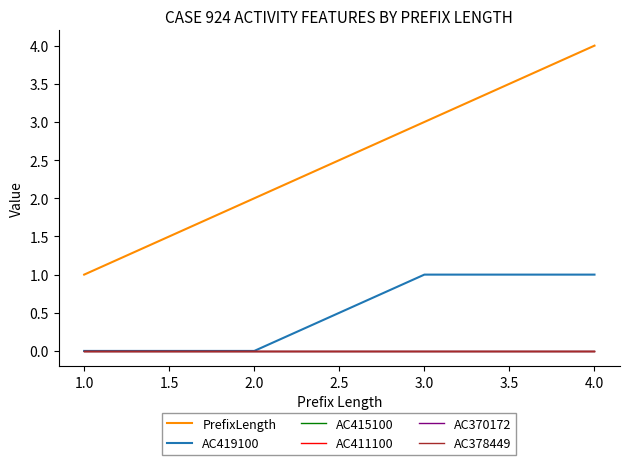

Reading left to right, list all the values displayed in this chart.

PrefixLength: 1	2	3	4
AC419100: 0	0	1	1
AC415100: 0	0	0	0
AC411100: 0	0	0	0
AC370172: 0	0	0	0
AC378449: 0	0	0	0